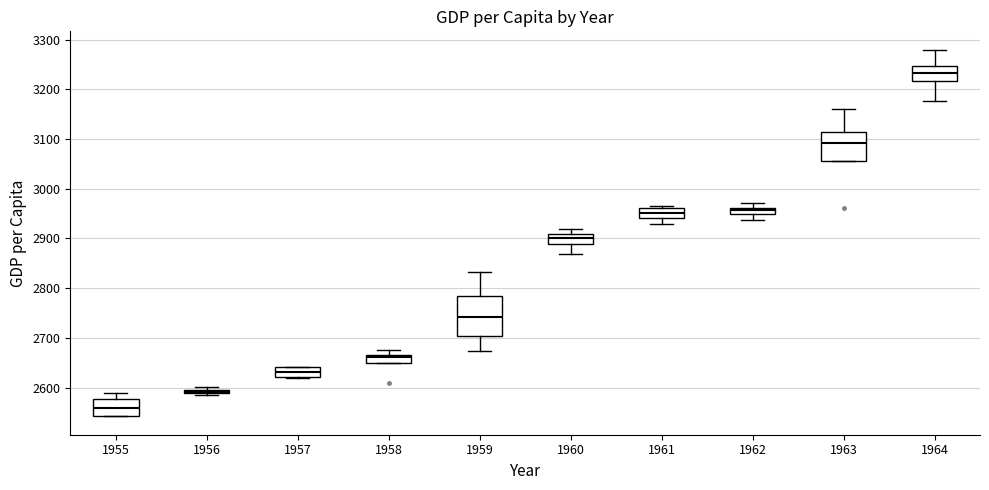

Comparing the boxes themselves (not the whiskers), which one is the tallest?

1959